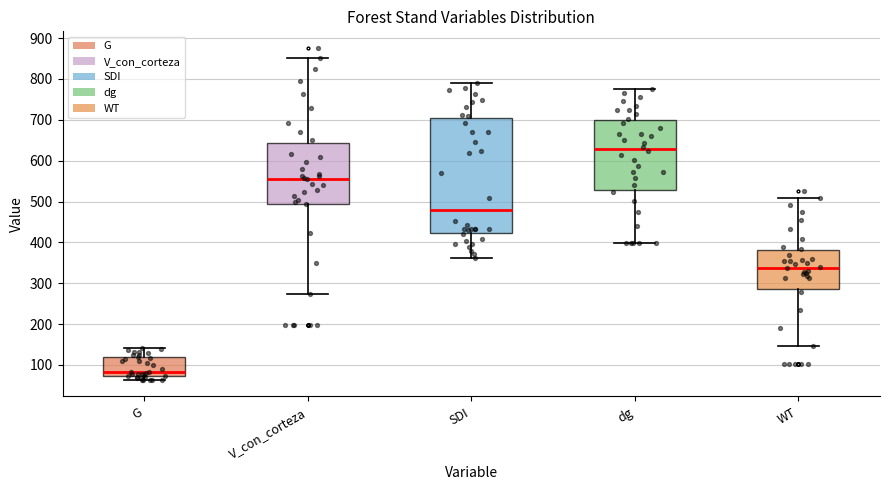

Which box is the tallest, from its lower edge to its upper edge?

SDI